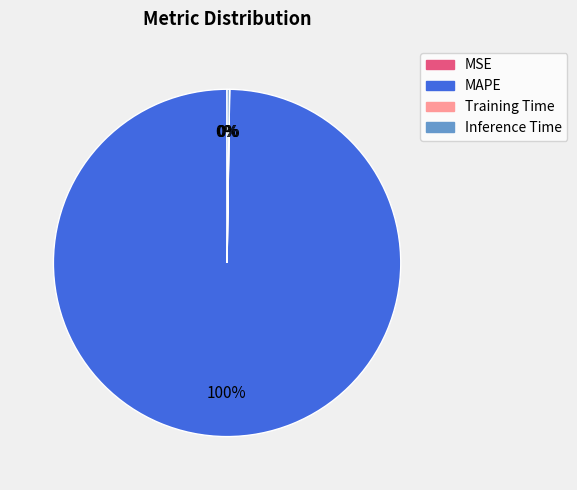

To the nearest percent, what is the difference between the largest and smallest slice percentages?

100%